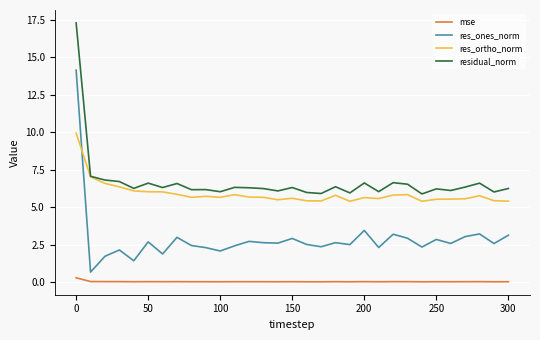

What is the difference between the second highest and minimum values in the residual_norm series?

1.2